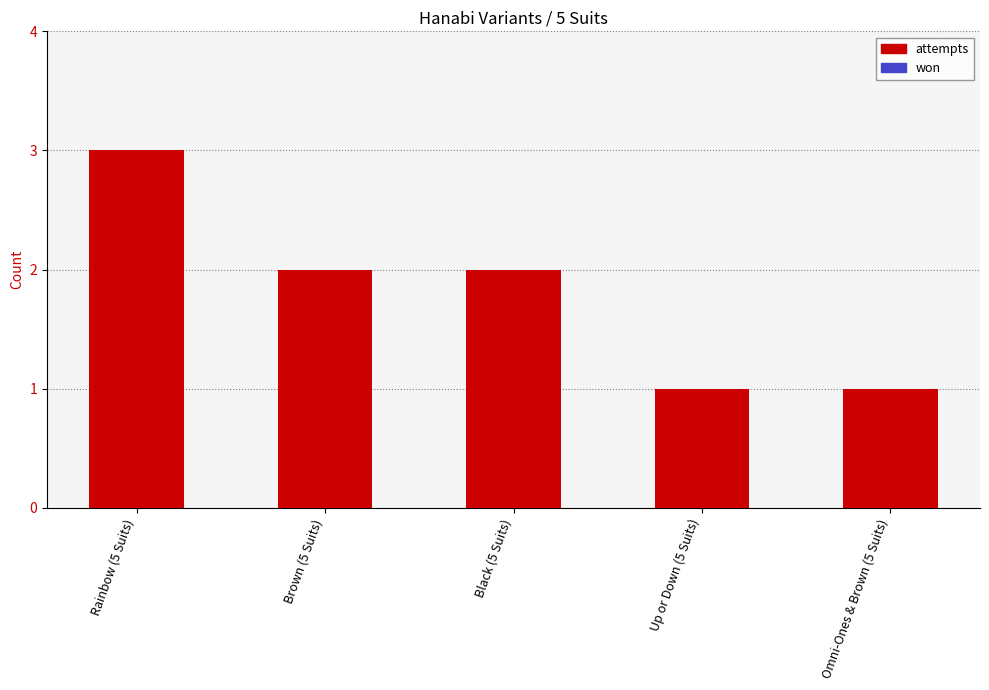

How many distinct data groups are displayed?

1